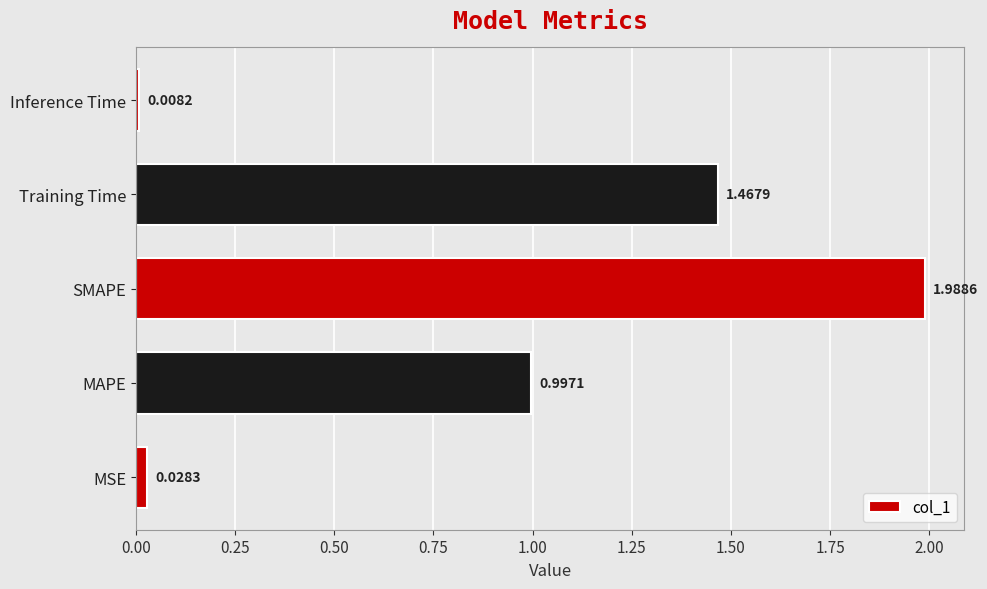

What is the difference between the second highest and second lowest values?

1.4